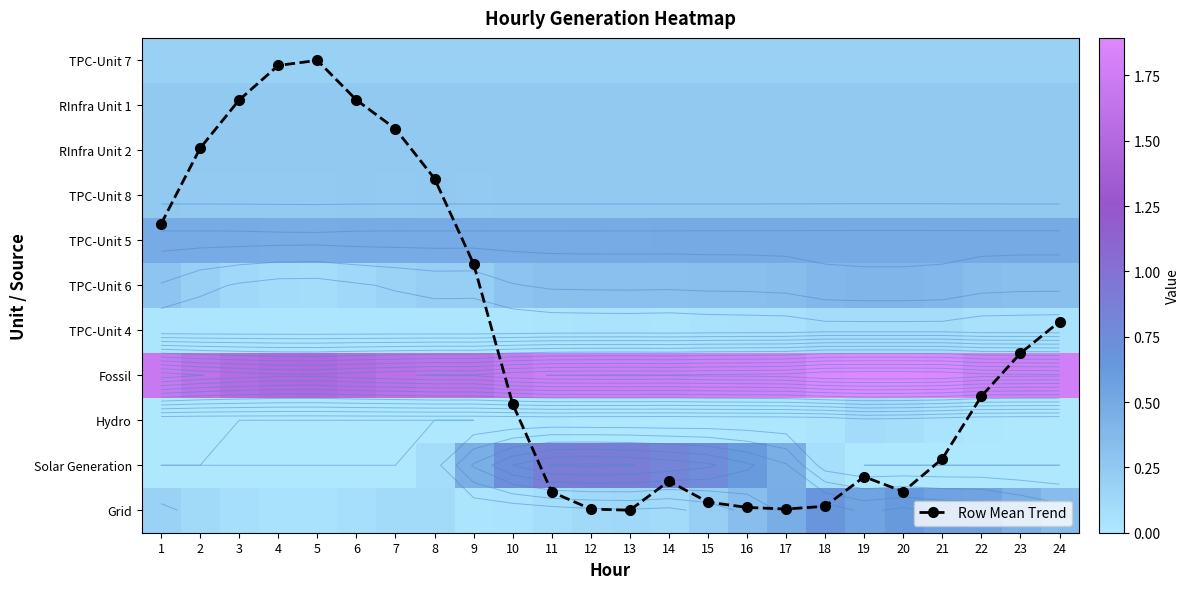

Which series has the largest total across all categories?

Row Mean Trend